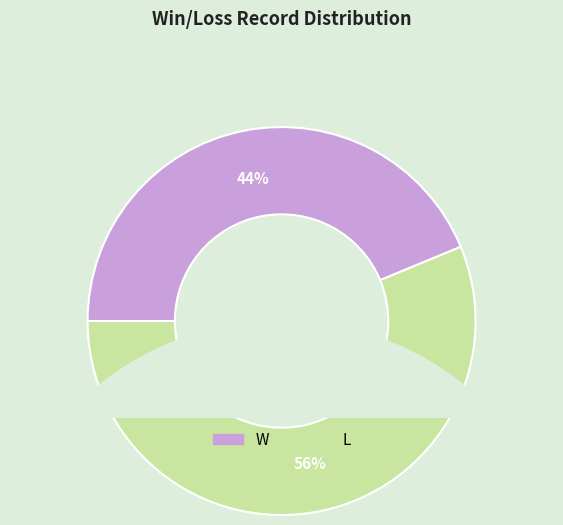

Which slice represents more than half of the pie?

L